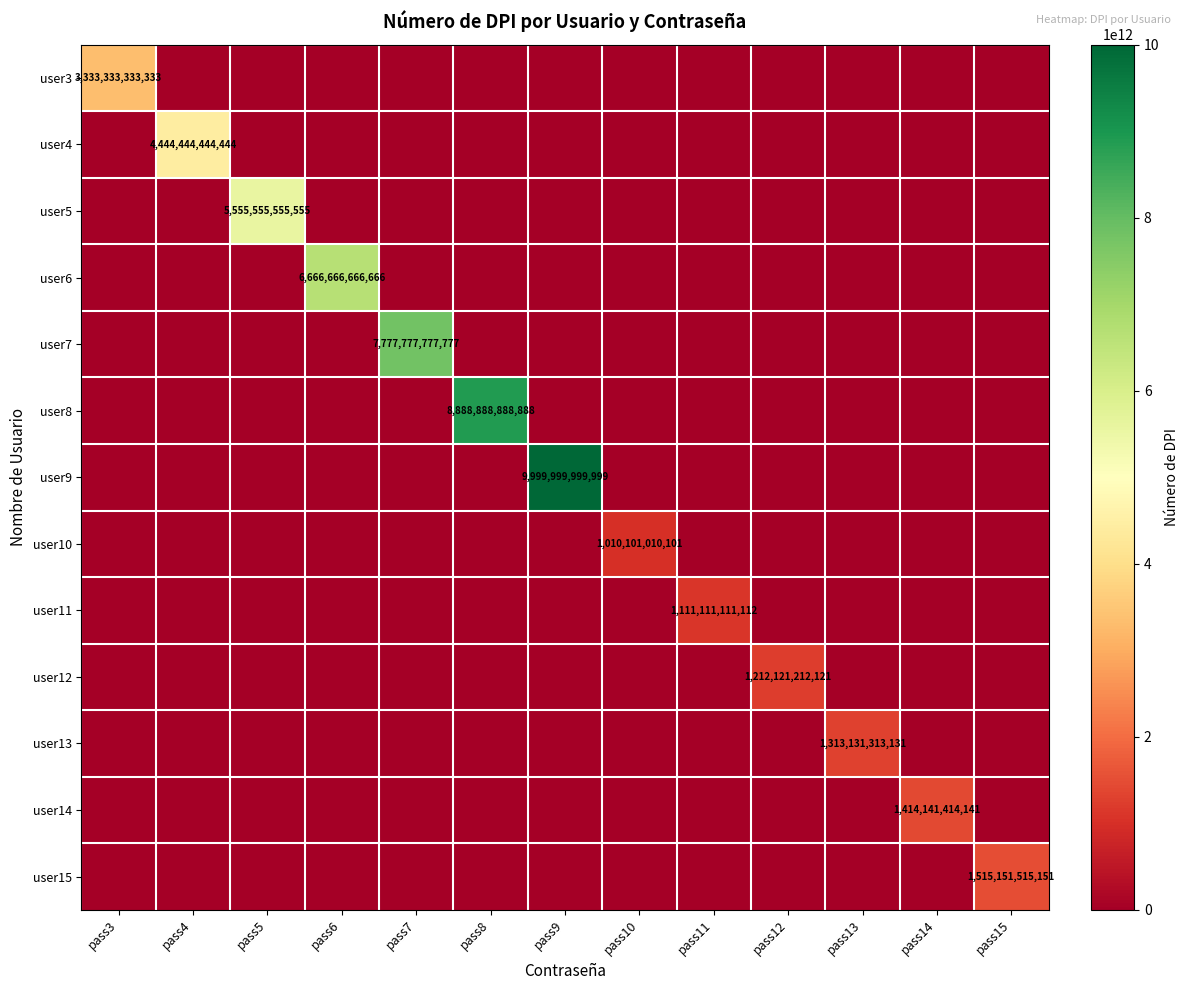

Read the user9 value at pass9, to the nearest 10.

10000000000000